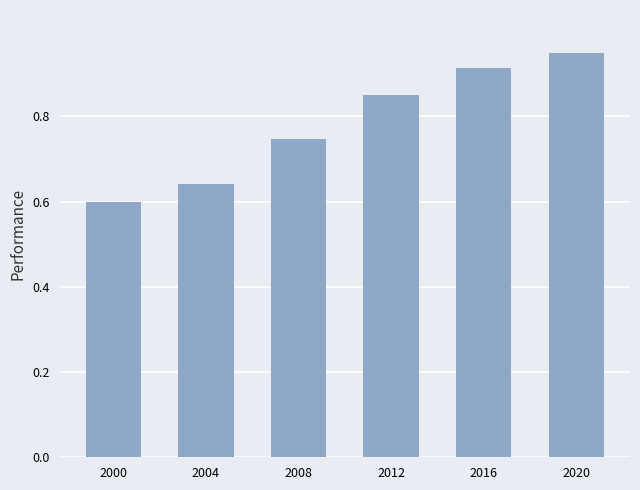

What is the average value?

0.8